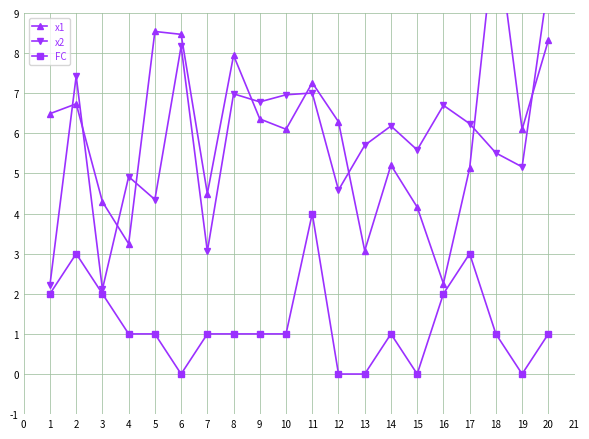

The FC series shows 1 at 7. True or false?

True